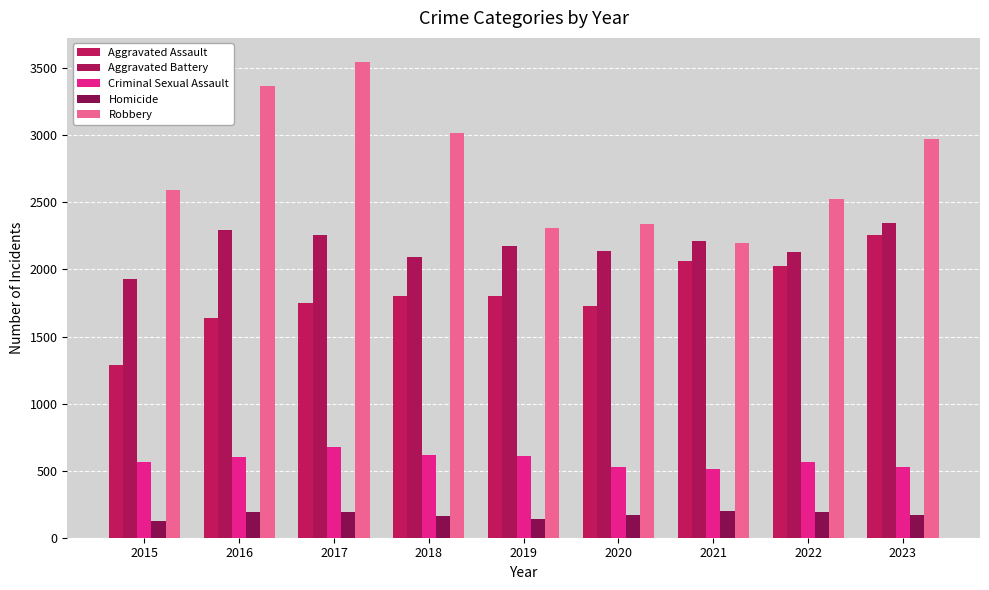

At 2016, list the series in order from largest to smallest.

Robbery, Aggravated Battery, Aggravated Assault, Criminal Sexual Assault, Homicide